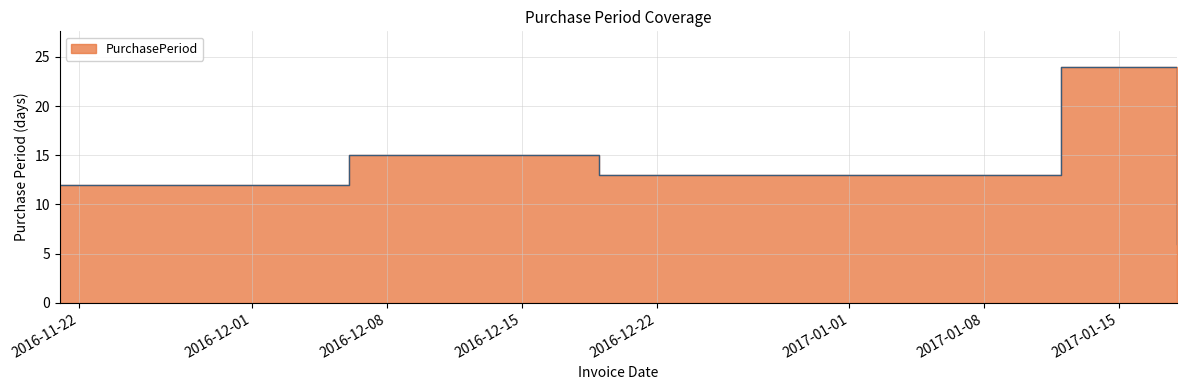

The chart shows a value of 2 at 2017-01-18. True or false?

False